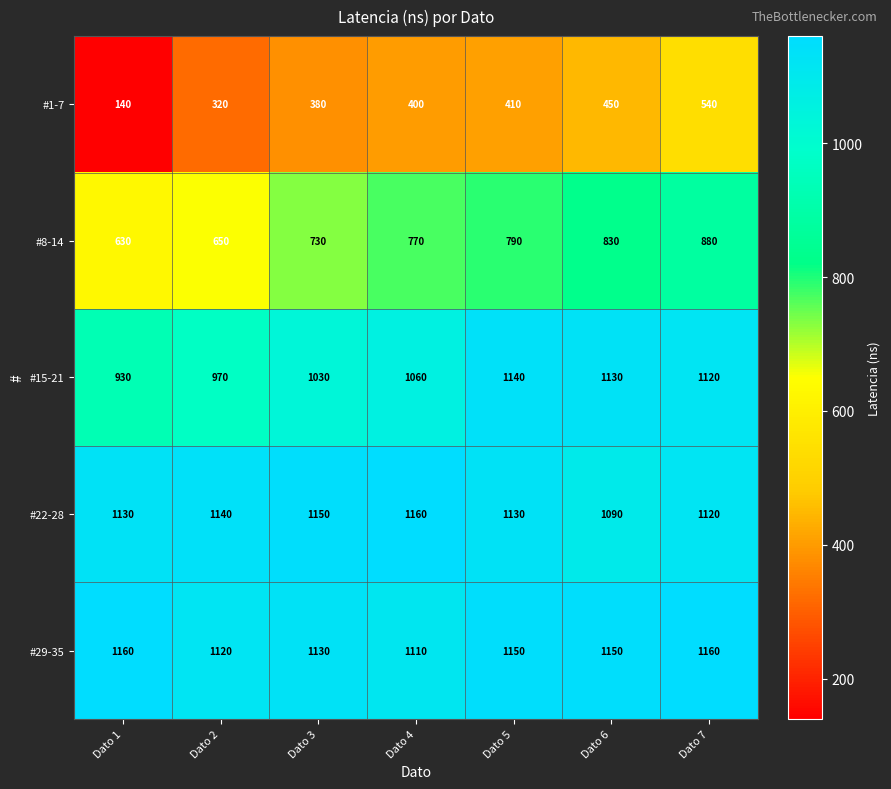

What is the smallest value displayed?

140